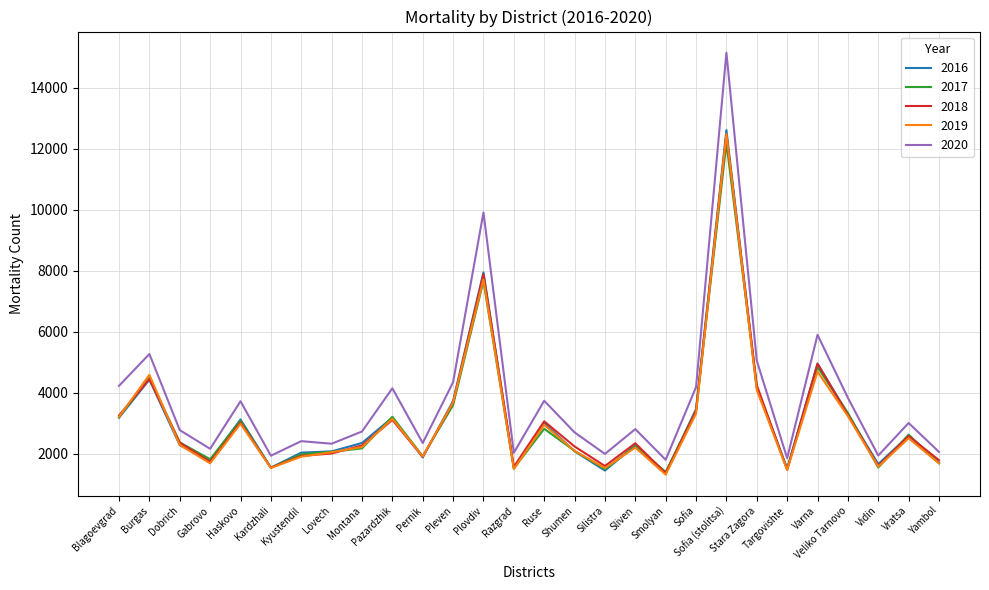

What is the smallest value displayed?

1307